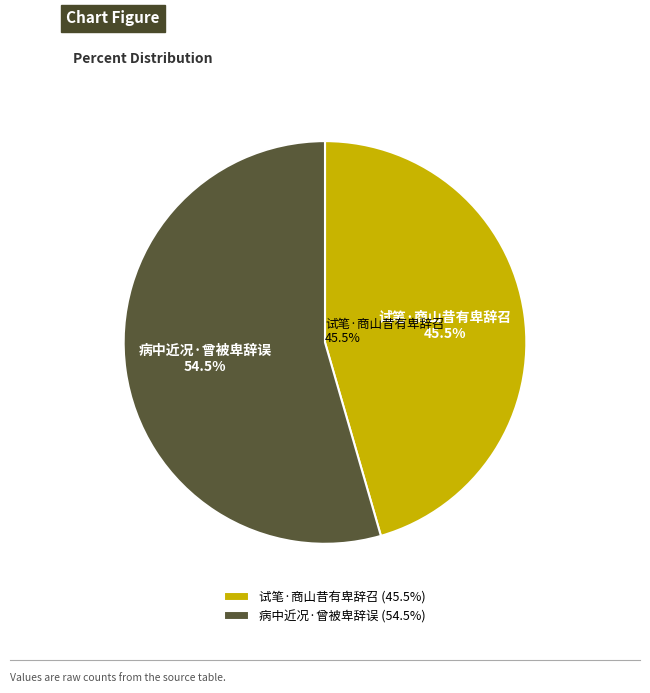

To the nearest percent, what portion does 试笔·商山昔有卑辞召 represent?

46%